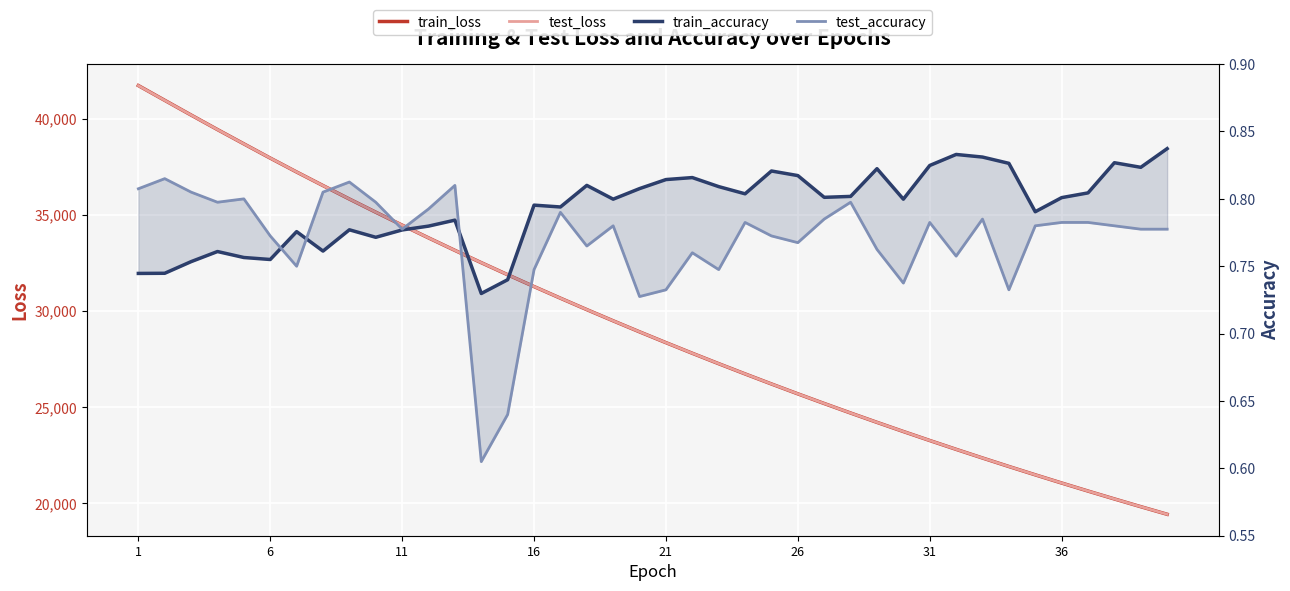

Which series has the widest spread of values?

train_loss